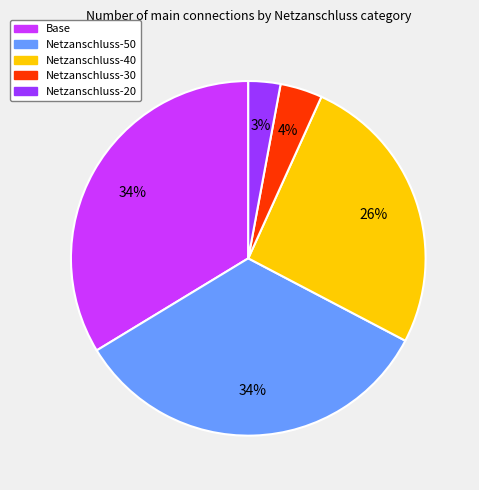

What percentage is the Netzanschluss-40 slice, to the nearest percent?

26%